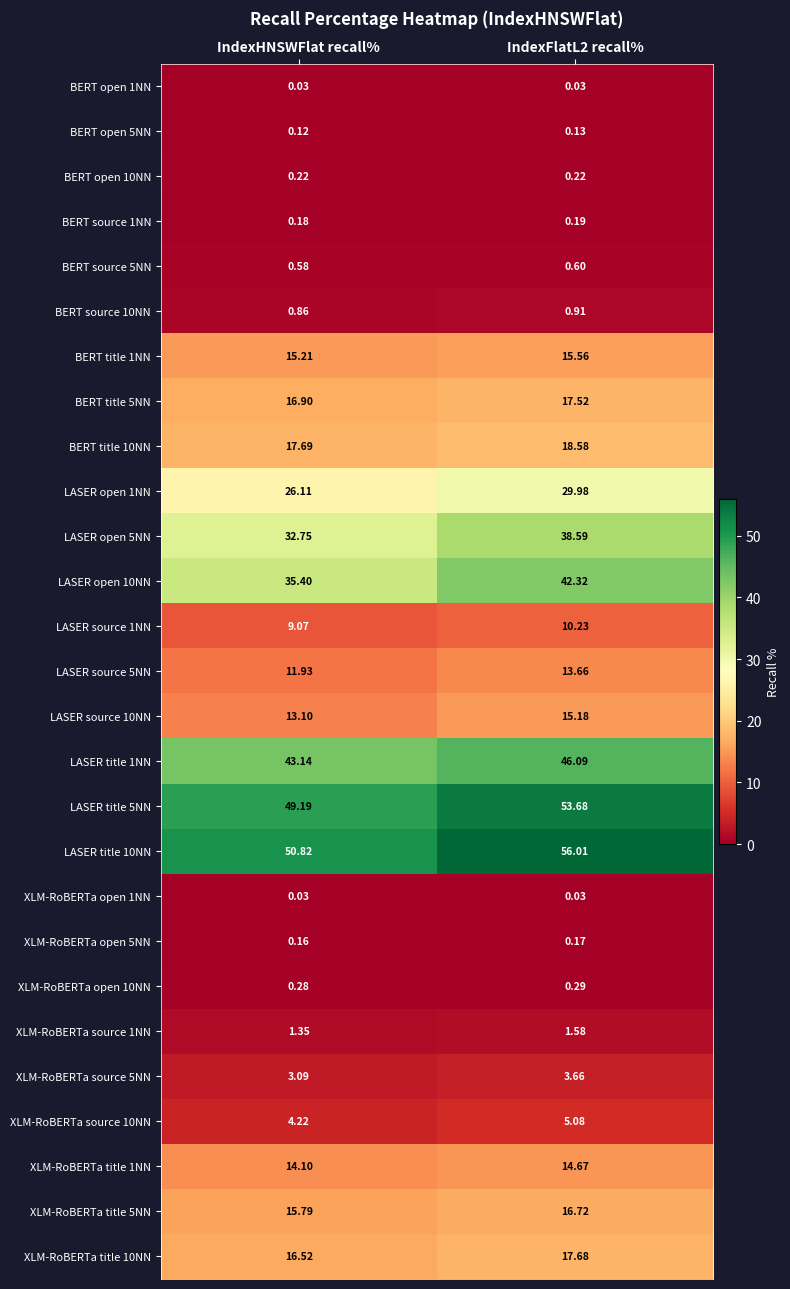

Is the value of BERT open 10NN at IndexHNSWFlat recall% greater than the value of LASER open 10NN at IndexFlatL2 recall%?

No